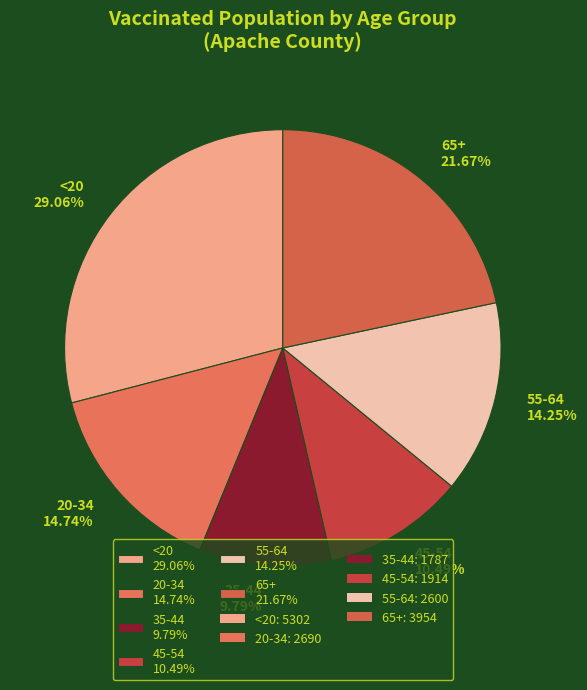

Approximately how many times larger is the value at 65+ compared to 45-54?

2.1